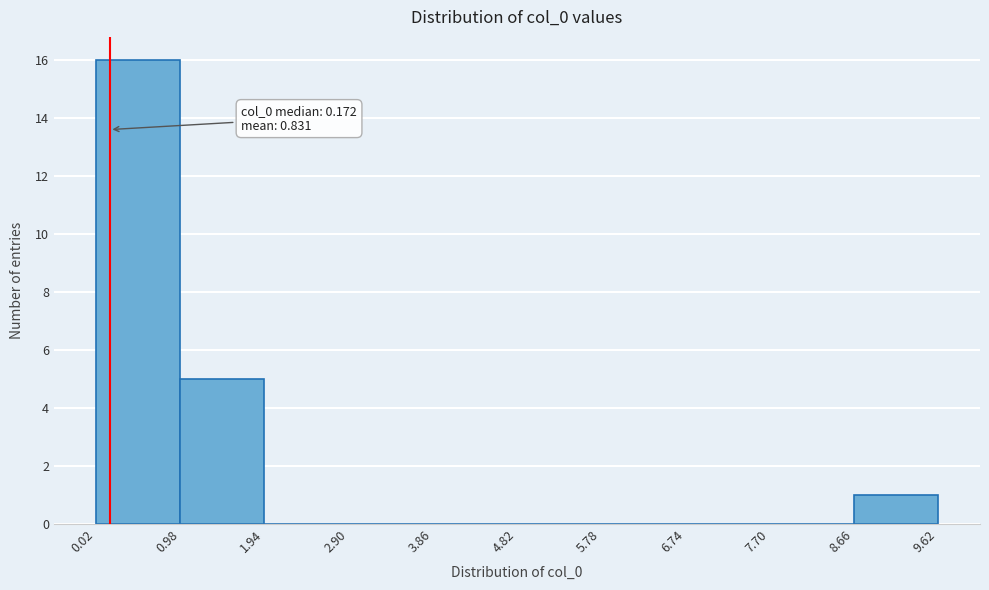

Which range on the x-axis has the tallest bar?

0.02 to 0.98